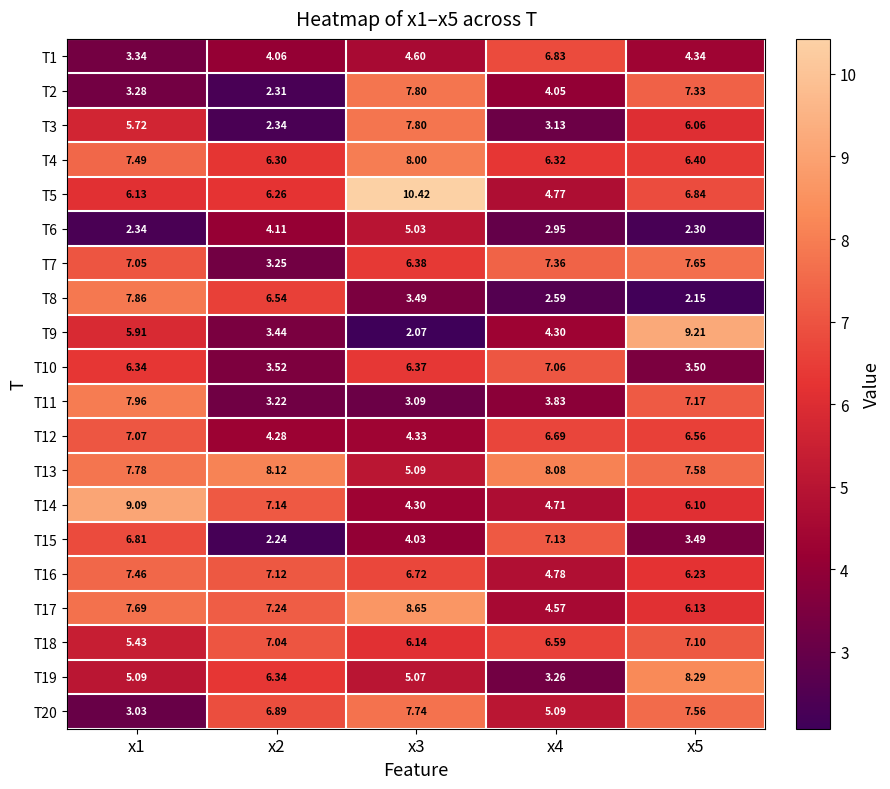

How many values in the T10 series are below 6?

2